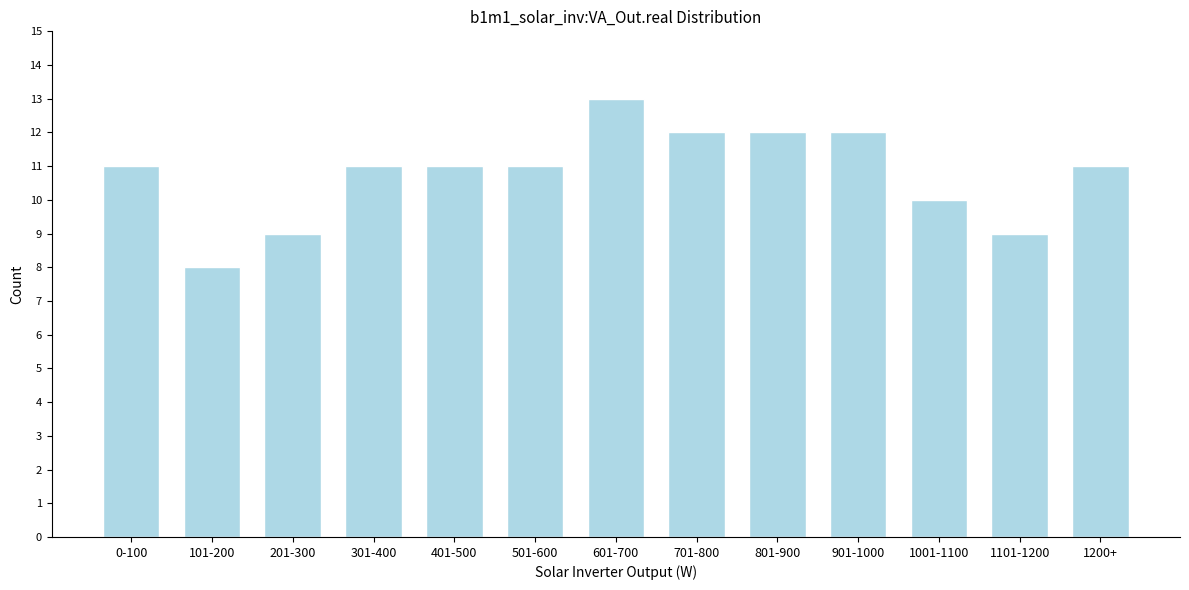

Reading left to right, transcribe all the data shown in this chart.

11	8	9	11	11	11	13	12	12	12	10	9	11